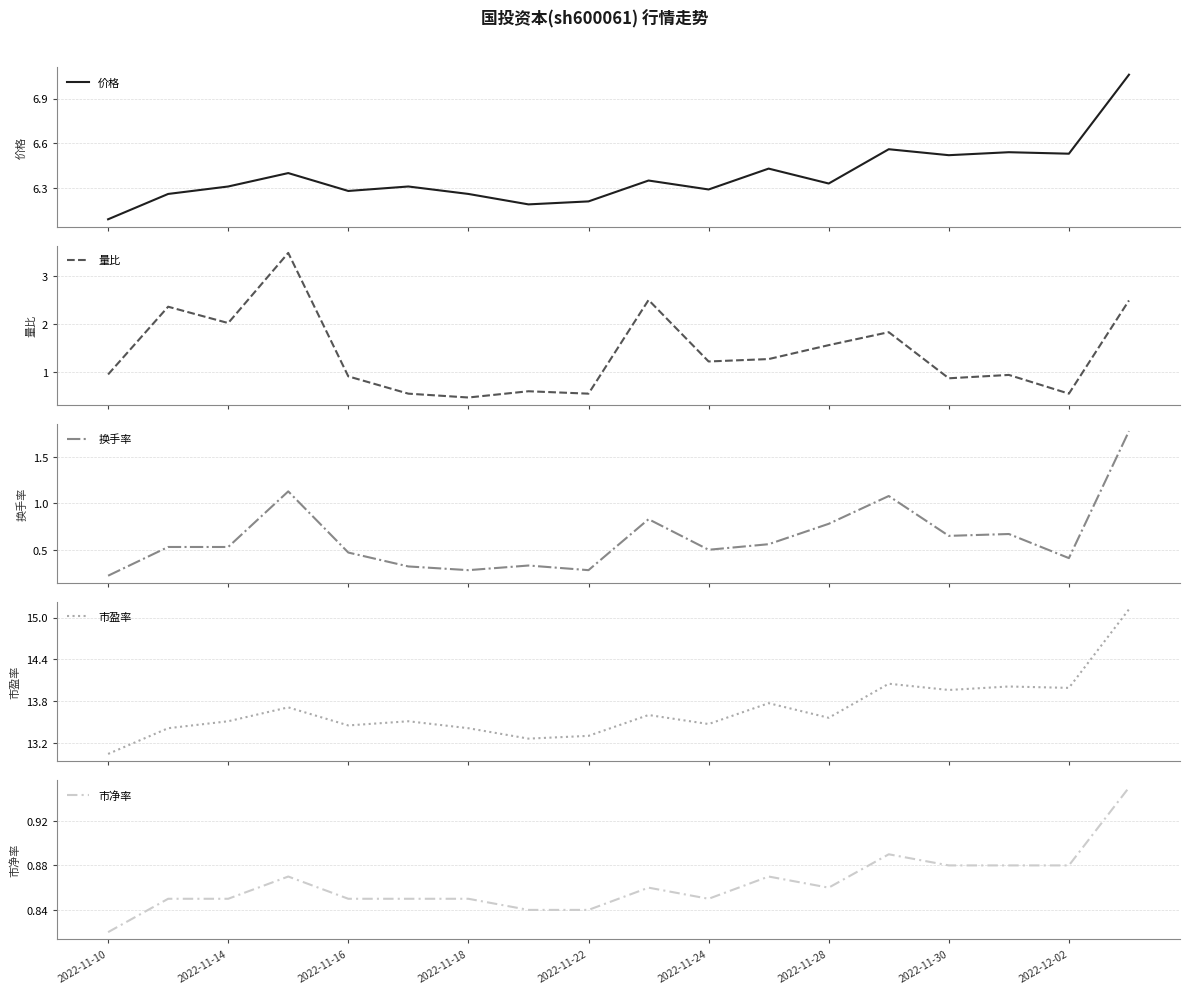

Does the chart have visible grid lines?

Yes